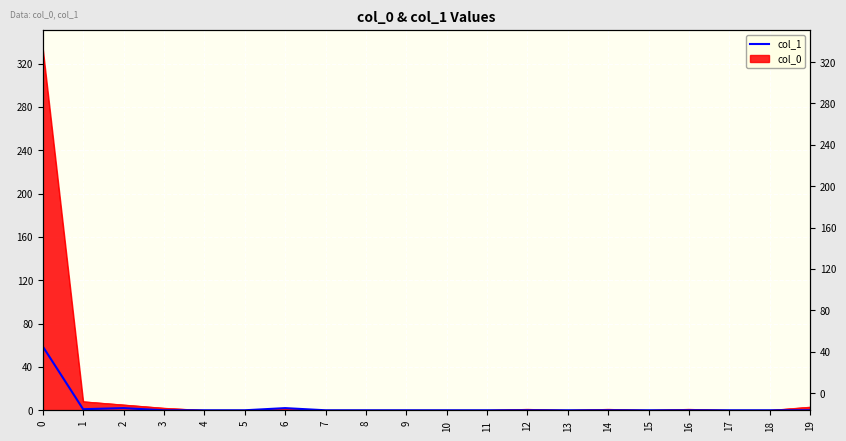

How many points are higher than both their immediate neighbors (excluding endpoints)?

2